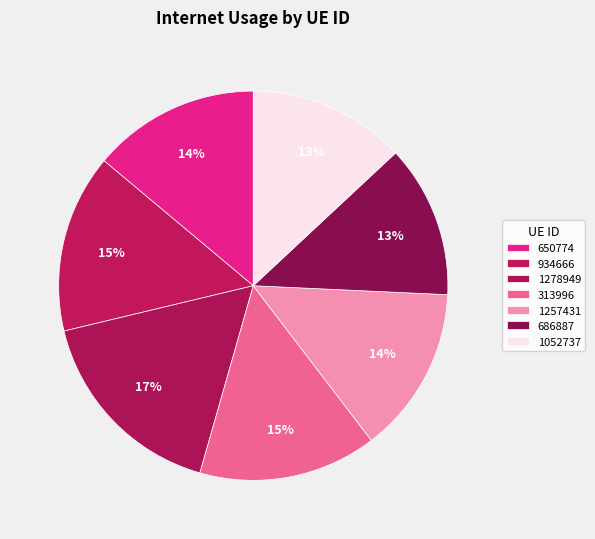

Which slice is the largest?

1278949